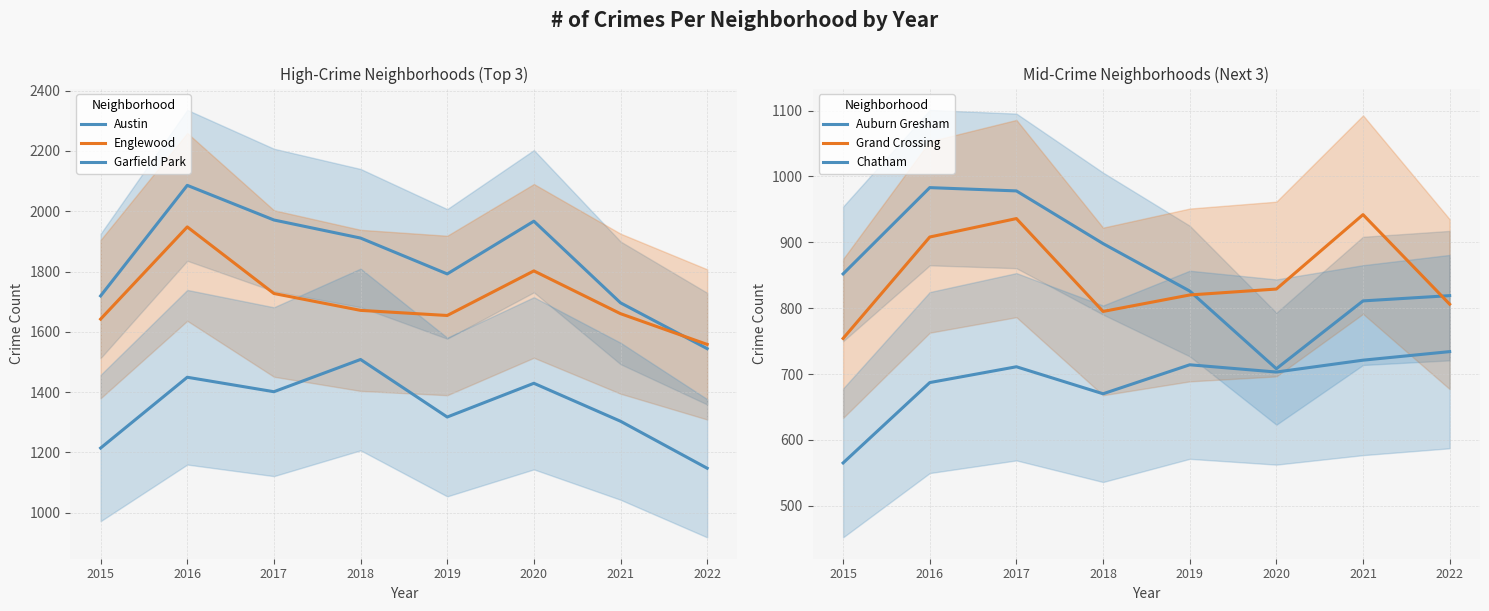

What is the value of the Garfield Park point at the 3rd from the left?

1401